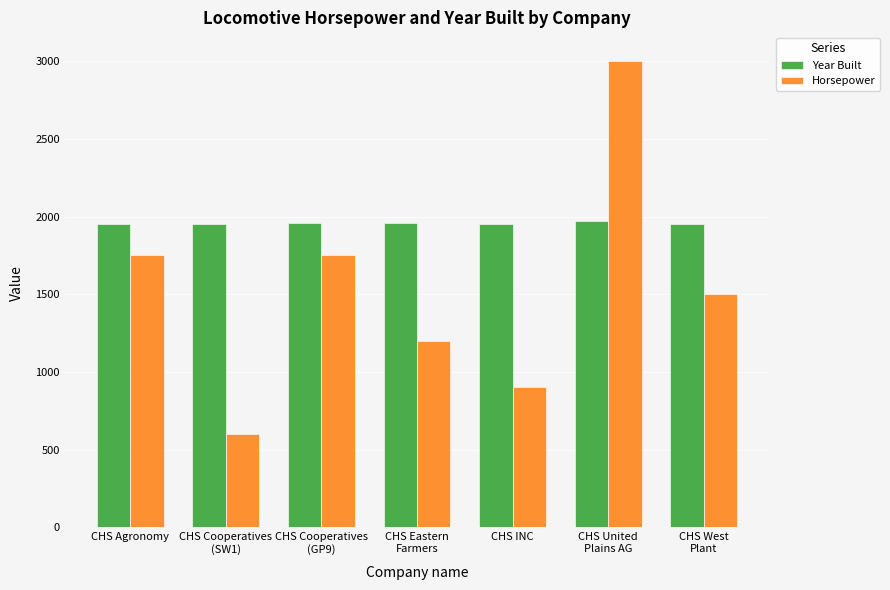

How many data points in Horsepower are less than 1500?

3